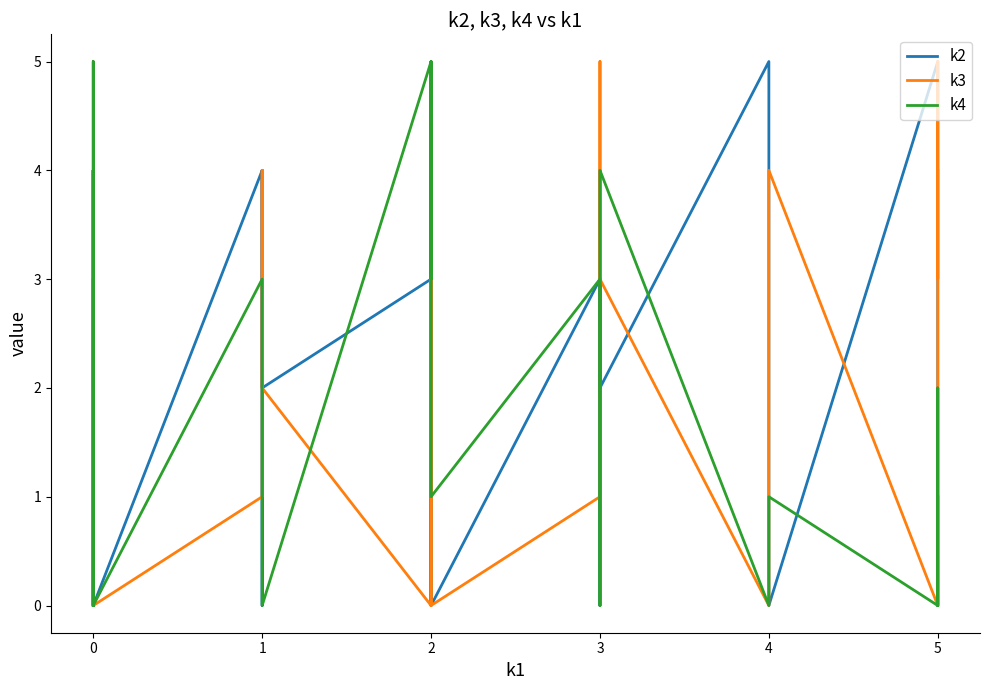

What is the sum of the k4 values at 0 and 1?

5